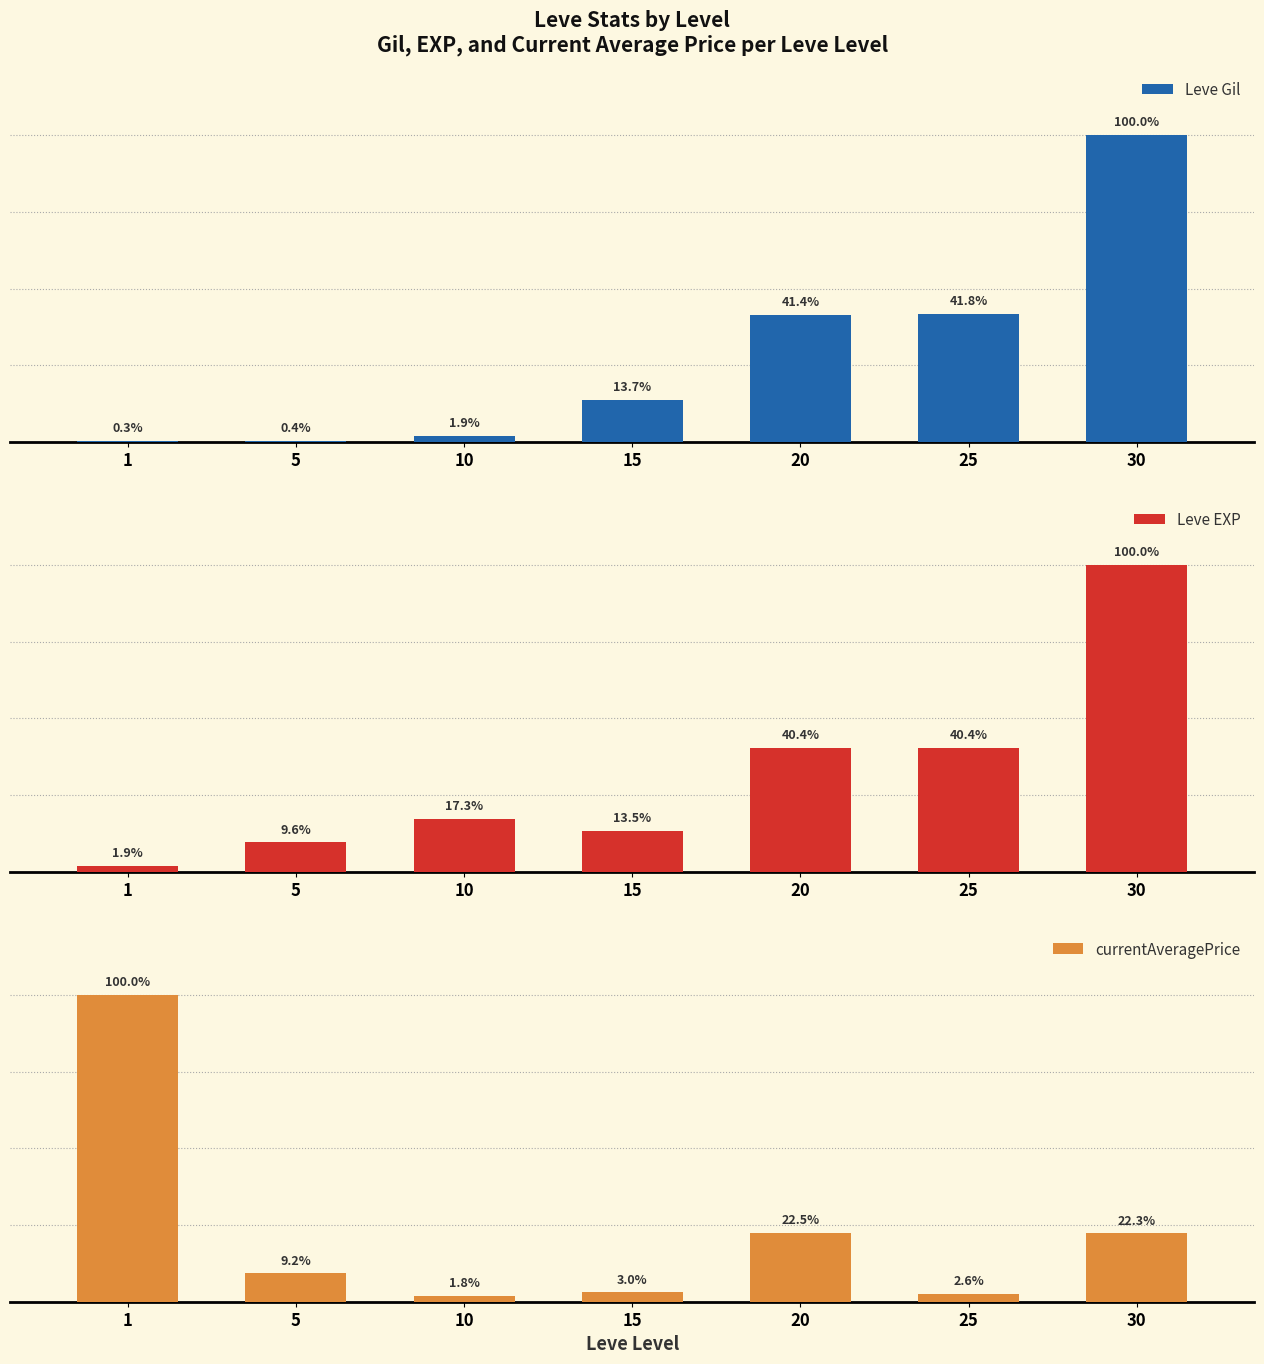

Where is Leve Gil nearest to the value 26190?

25